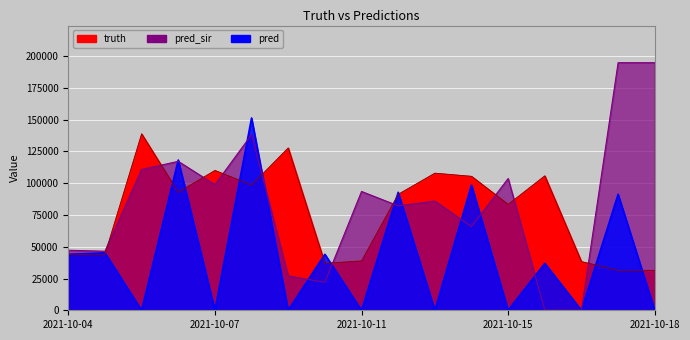

At which category is the sum across all series the highest?

2021-10-08